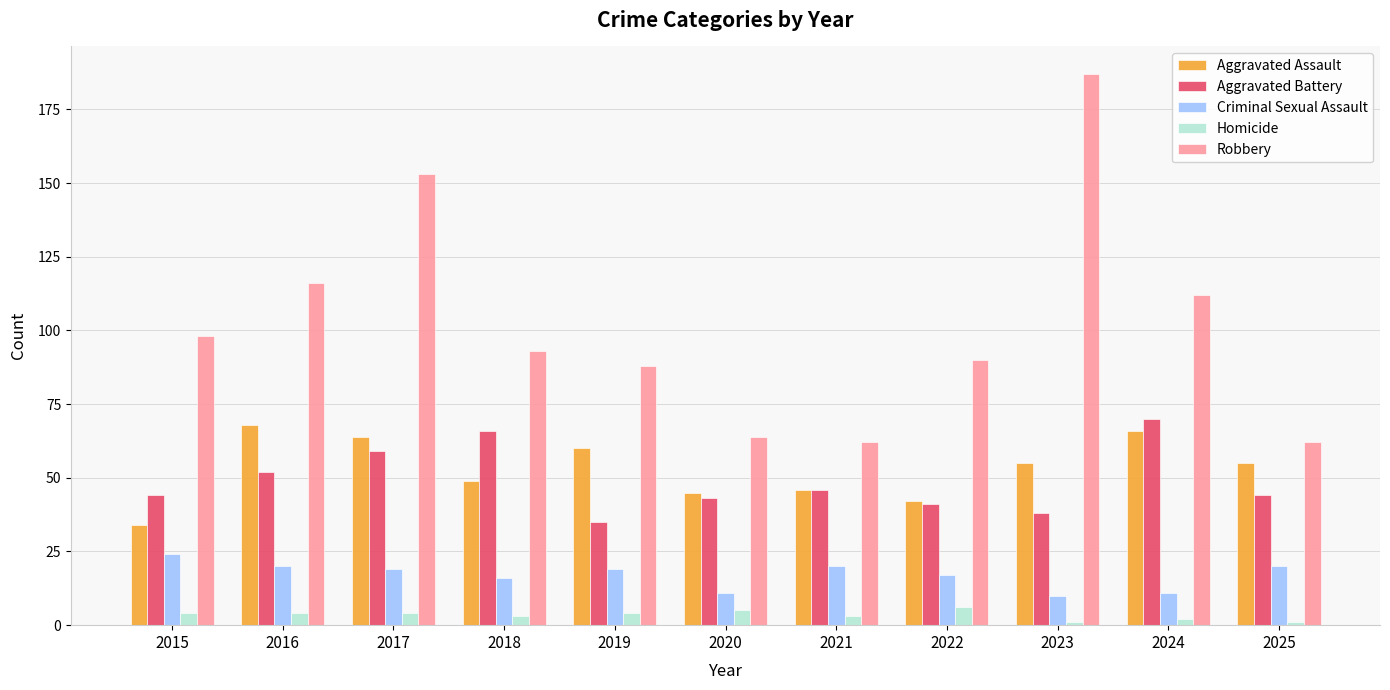

What are all the series names shown in the legend?

Aggravated Assault, Aggravated Battery, Criminal Sexual Assault, Homicide, Robbery